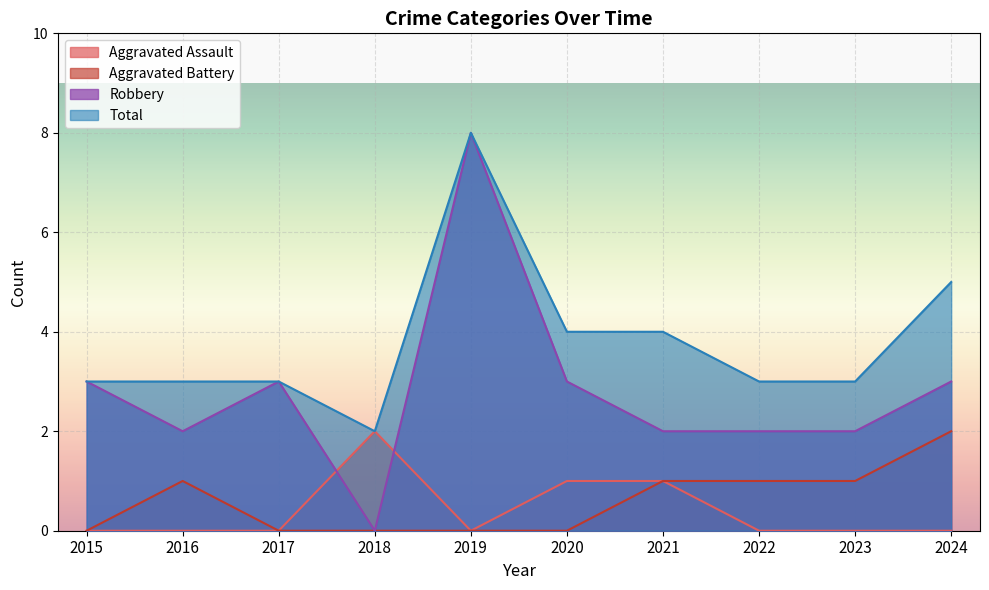

Reading left to right, what are all the values shown in this chart?

Aggravated Assault: 2015=0	2016=0	2017=0	2018=2	2019=0	2020=1	2021=1	2022=0	2023=0	2024=0
Aggravated Battery: 2015=0	2016=1	2017=0	2018=0	2019=0	2020=0	2021=1	2022=1	2023=1	2024=2
Robbery: 2015=3	2016=2	2017=3	2018=0	2019=8	2020=3	2021=2	2022=2	2023=2	2024=3
Total: 2015=3	2016=3	2017=3	2018=2	2019=8	2020=4	2021=4	2022=3	2023=3	2024=5